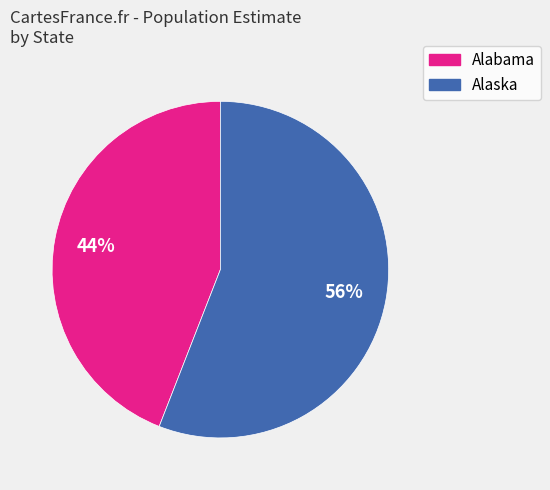

To the nearest percent, what is the difference between the largest and smallest slice percentages?

12%